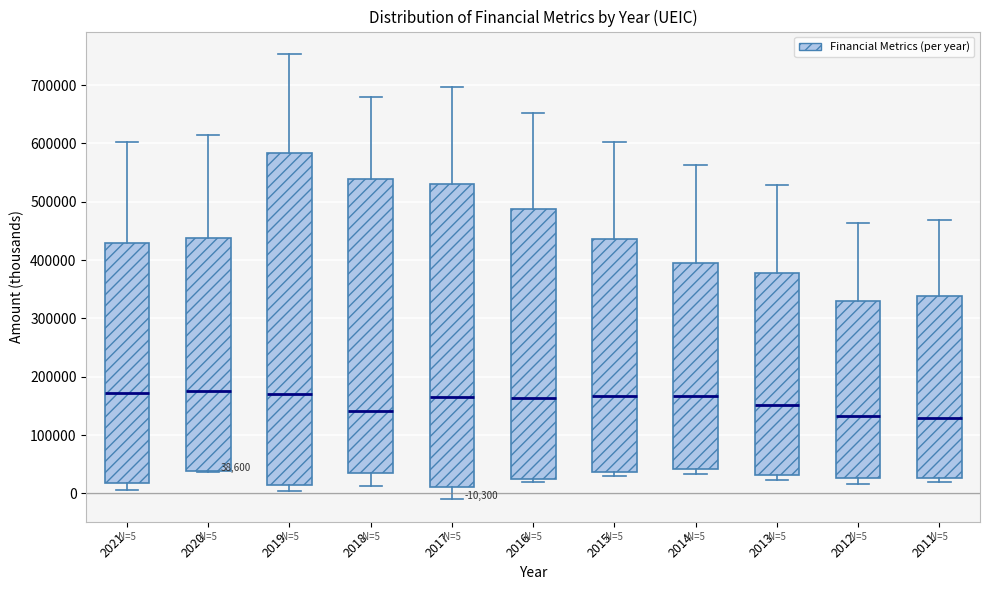

Which box is the tallest, from its lower edge to its upper edge?

2019